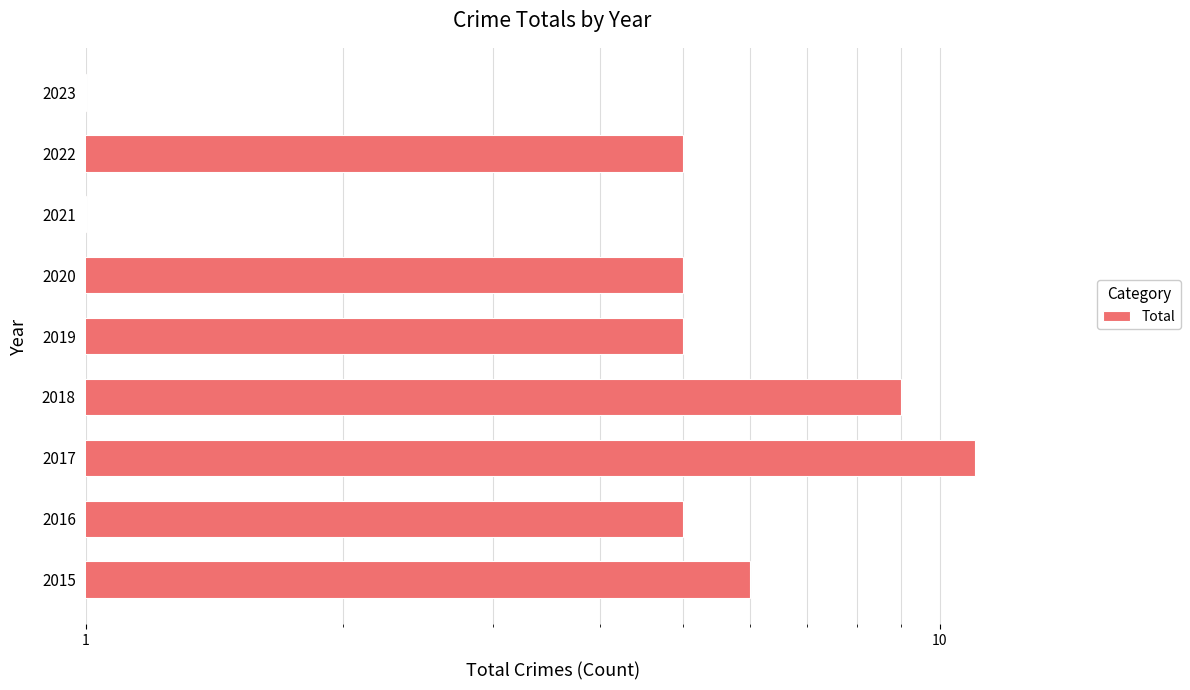

The chart shows a value of 1 at 2021. True or false?

False